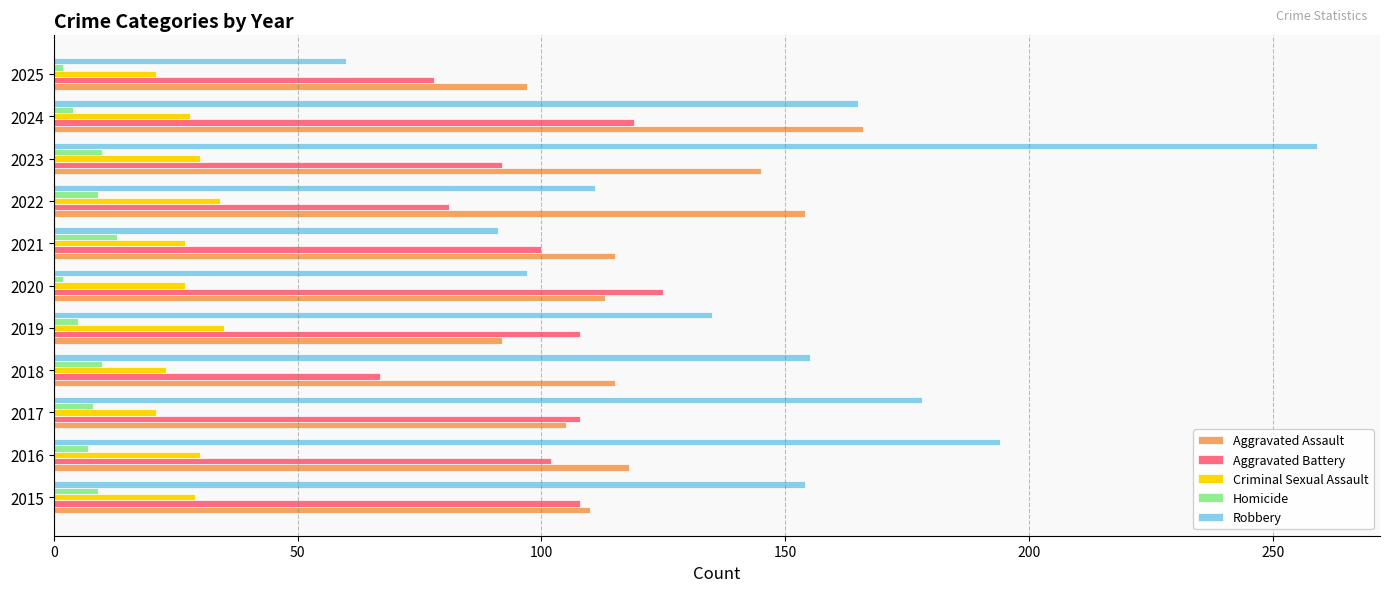

Which series has the largest total across all categories?

Robbery